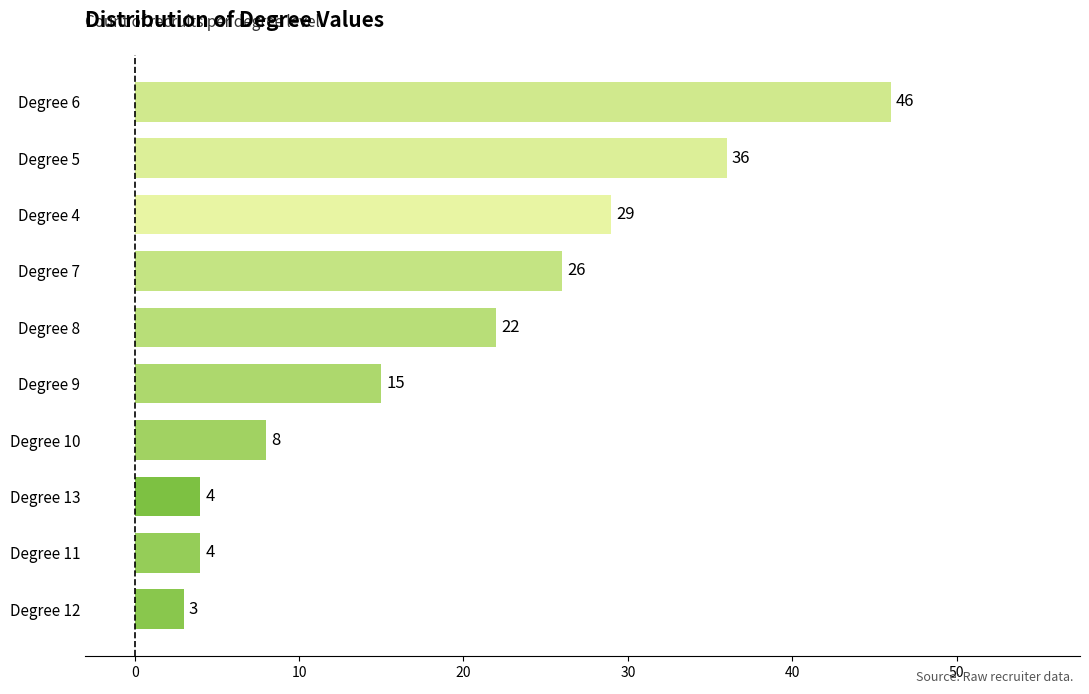

Reading bottom to top, transcribe all the data shown in this chart.

Degree 12=3	Degree 11=4	Degree 13=4	Degree 10=8	Degree 9=15	Degree 8=22	Degree 7=26	Degree 4=29	Degree 5=36	Degree 6=46